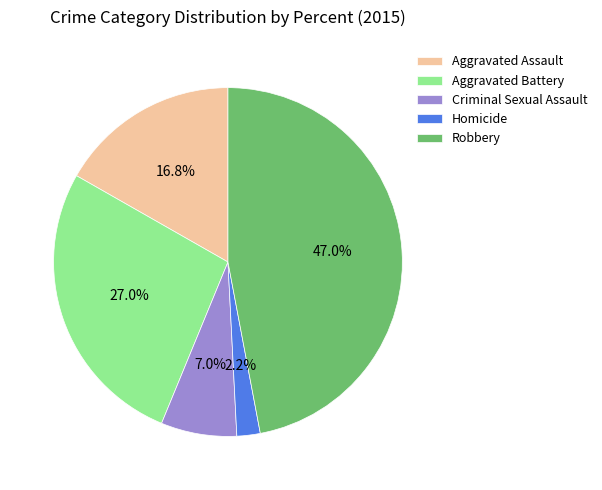

What is the largest slice in the pie chart?

Robbery